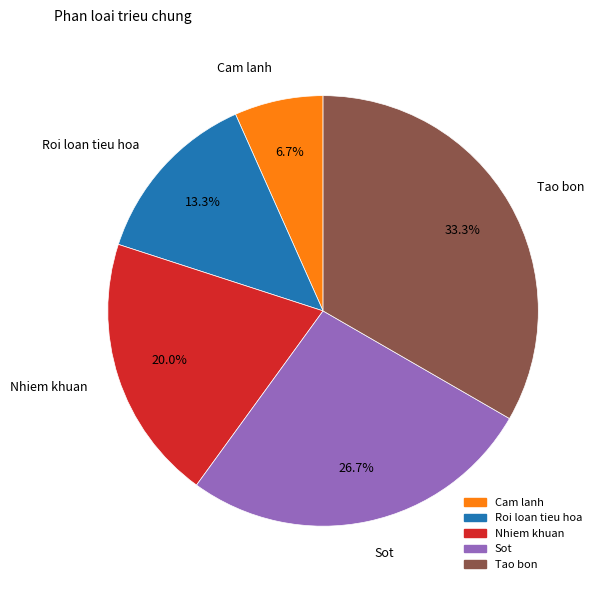

Count the number of slices in the pie.

5